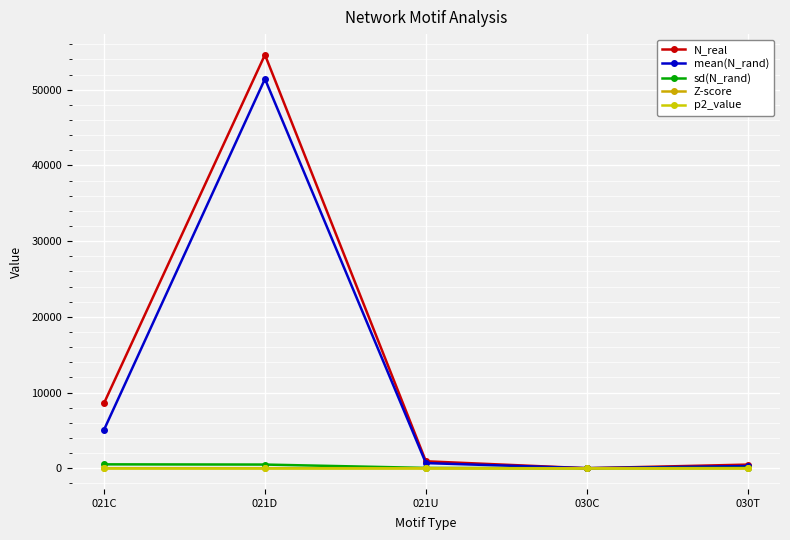

How many values in the mean(N_rand) series exceed 681?

3